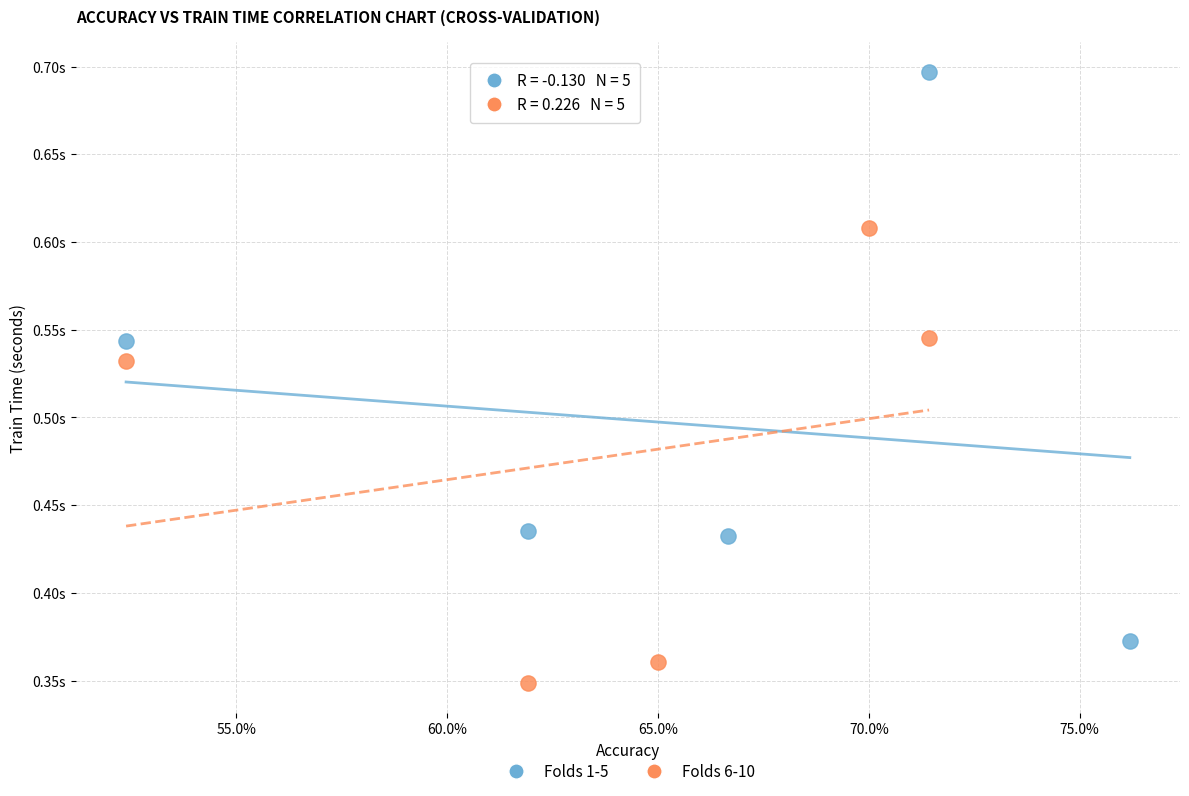

Which series reaches the maximum Y coordinate?

Folds 1-5